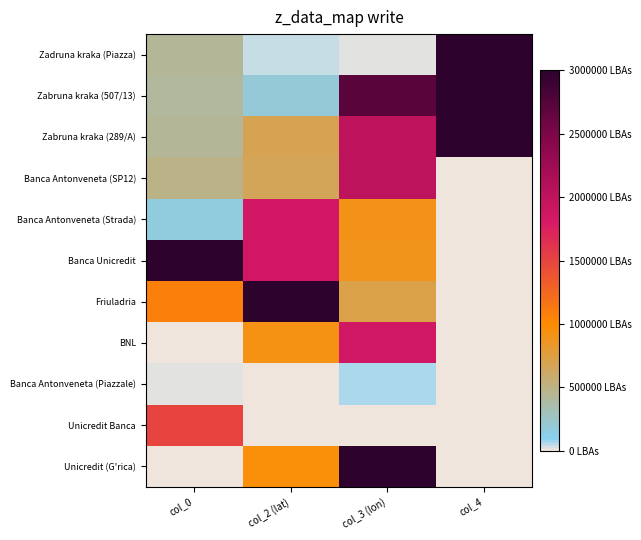

What is the maximum value shown in the chart?

1.0